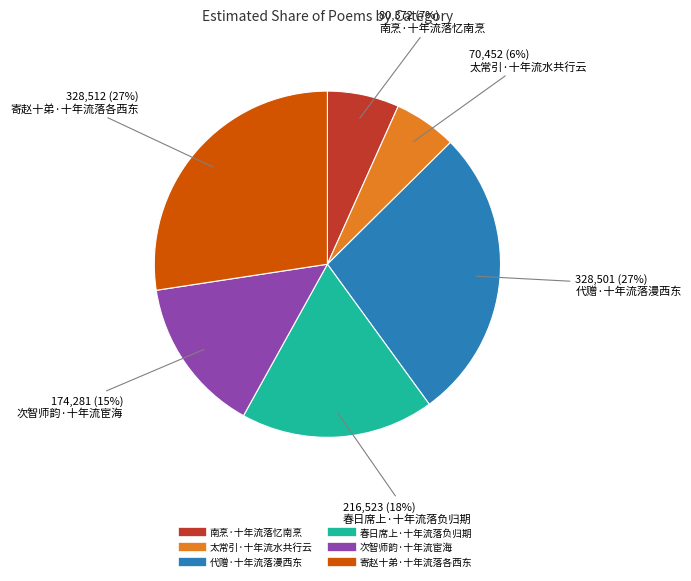

Which has a higher value, 春日席上·十年流落负归期 or 代赠·十年流落漫西东?

代赠·十年流落漫西东